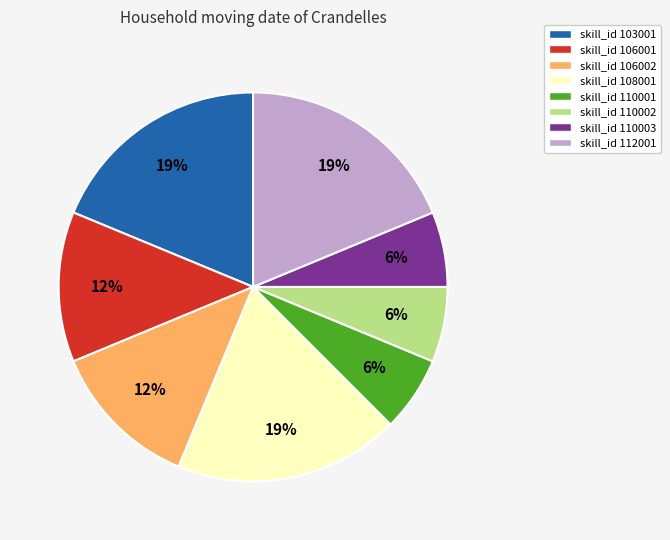

To the nearest percent, what is the average slice percentage?

12%